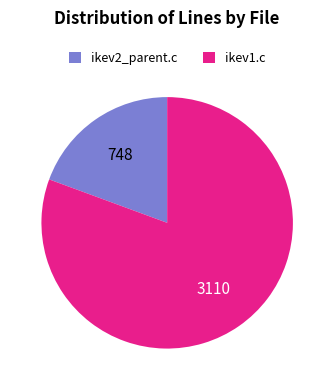

Count the number of slices in the pie.

2